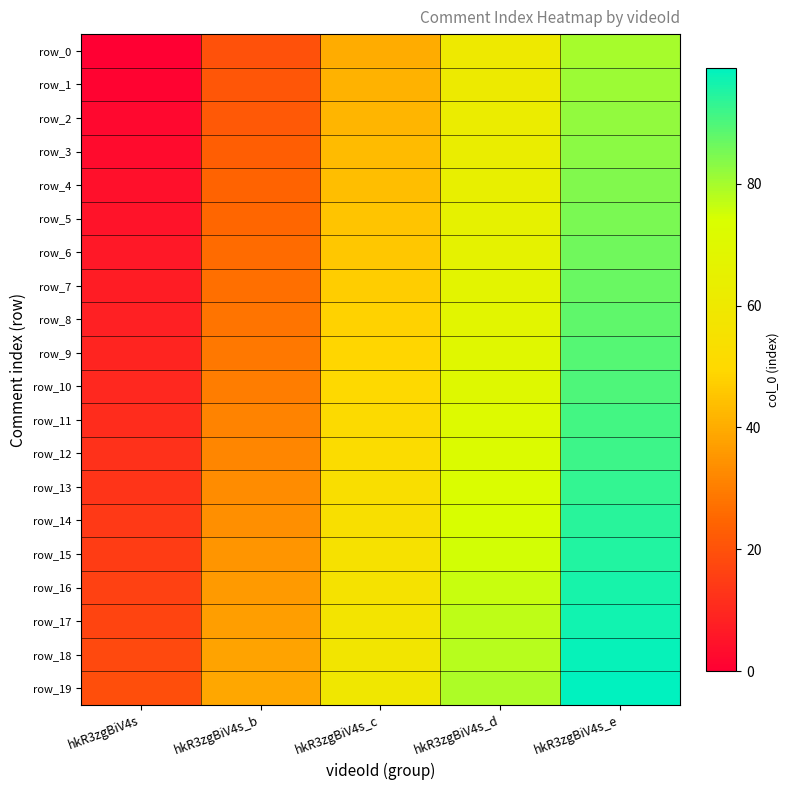

Which category has the highest value in the row_9 series?

hkR3zgBiV4s_e